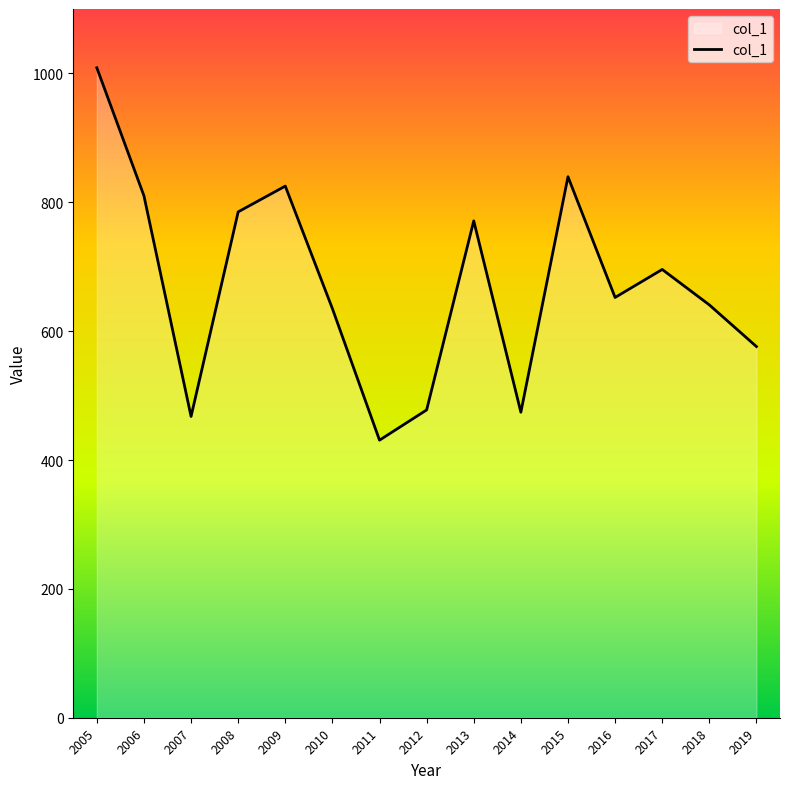

Where does the data first go above 652?

2005